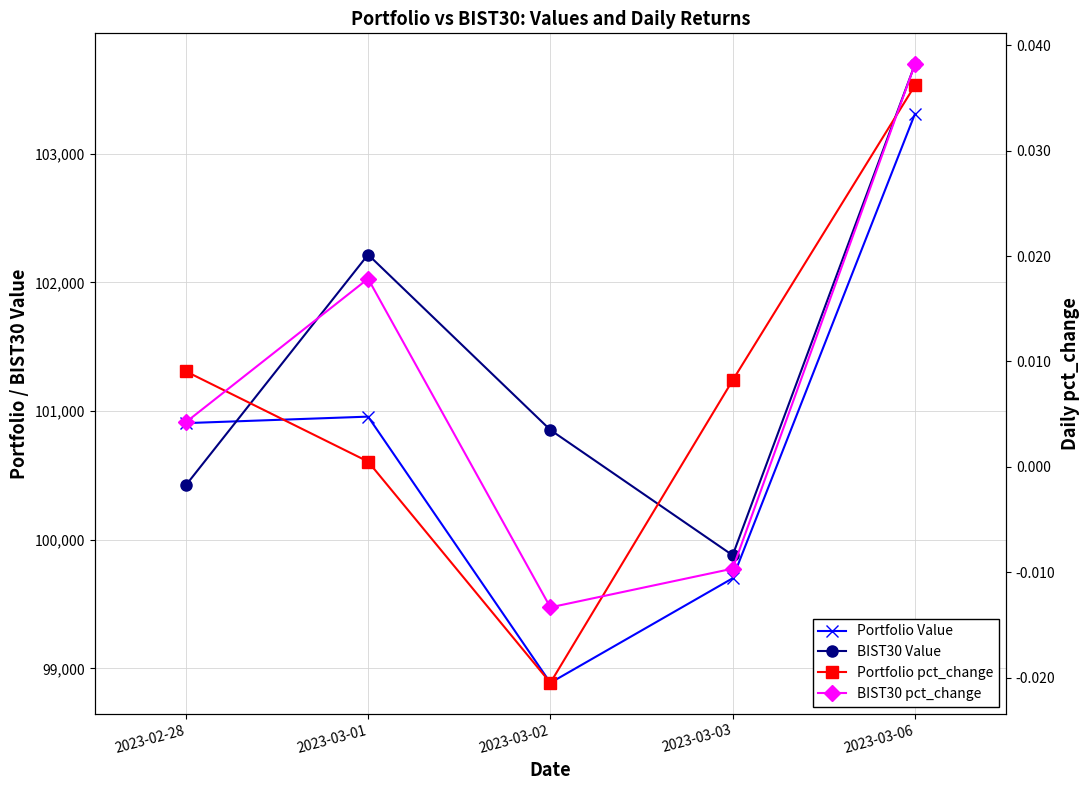

Reading left to right, what are all the values shown in this chart?

Portfolio Value: 100906.7	100957.2	98888.7	99701.1	103310.1
BIST30 Value: 100423.4	102216.3	100853.7	99879.8	103695.5
Portfolio pct_change: 0.0	0.0	-0.0	0.0	0.0
BIST30 pct_change: 0.0	0.0	-0.0	-0.0	0.0